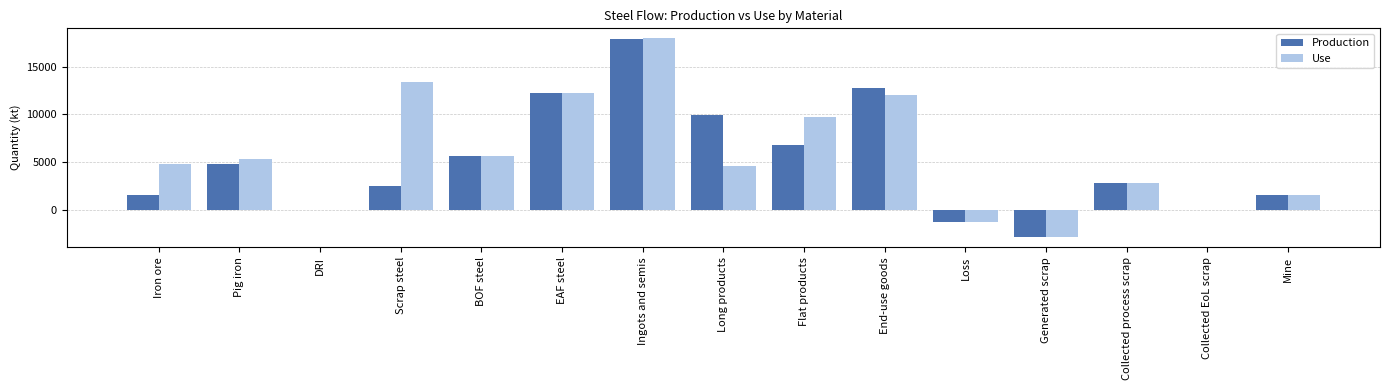

What is the approximate value of Production at Scrap steel?

2509.1